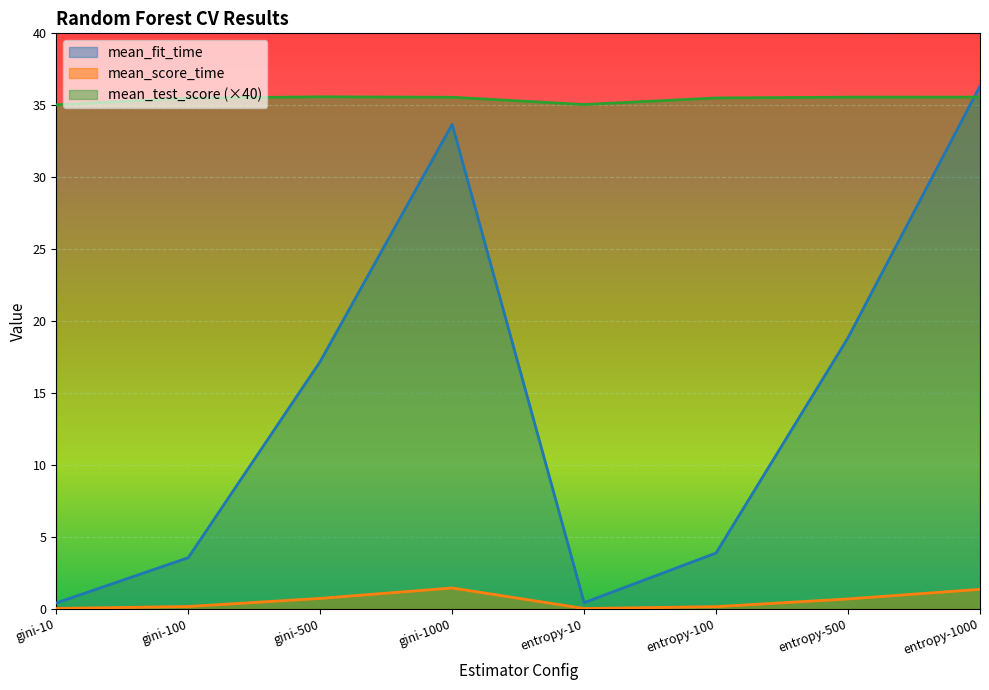

Which series has the largest total across all categories?

mean_test_score (×40)